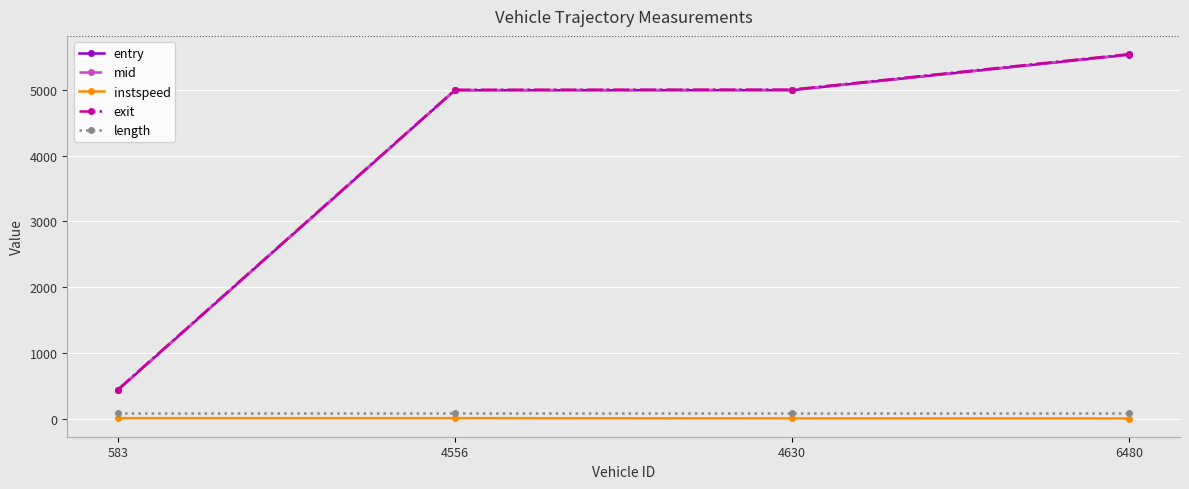

Which category has the highest value across all series?

6480